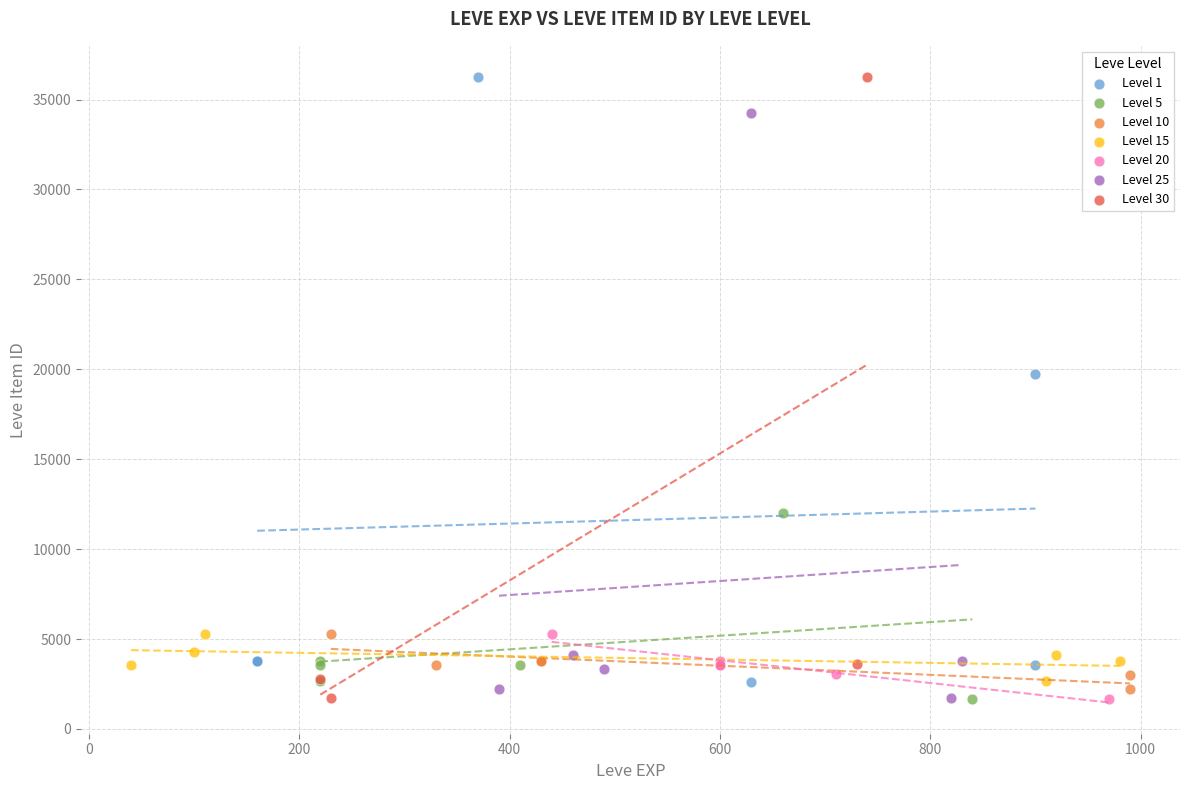

Which series has the largest Y range (max minus min)?

Level 30